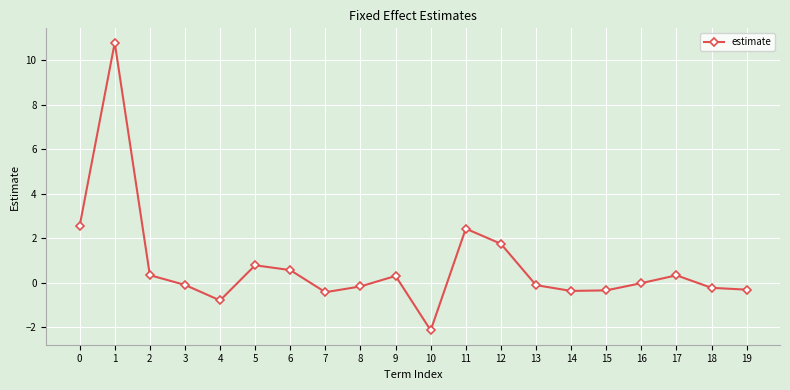

What is the minimum value shown in the chart?

-2.1